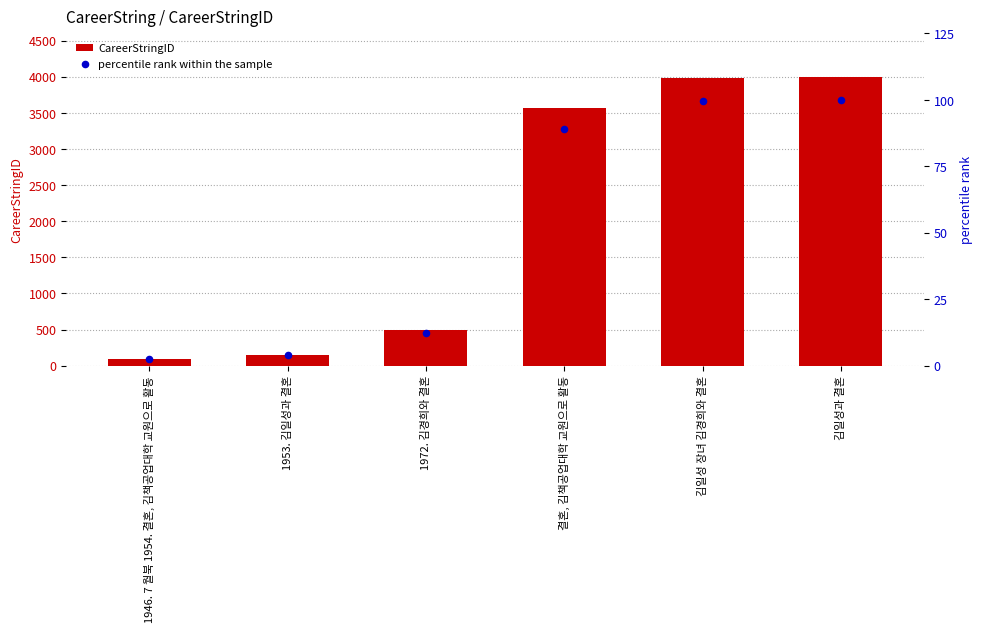

Which series contains the lowest Y value?

percentile rank within the sample